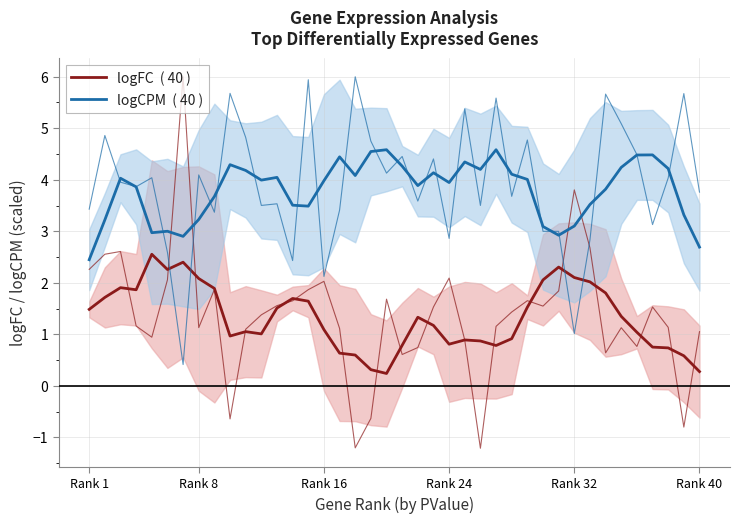

Which label corresponds to the smallest value in the chart?

19